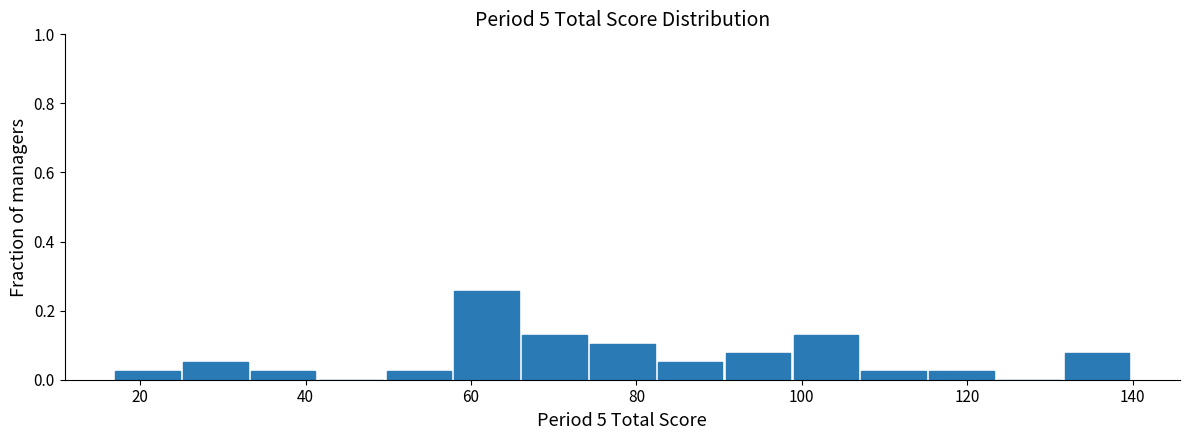

What is the height of the bar covering 17.0 to 25.2 on the x-axis? Neither the bar edges nor the heights are printed on the chart, so give them approximately, as read against the axes.

0.02